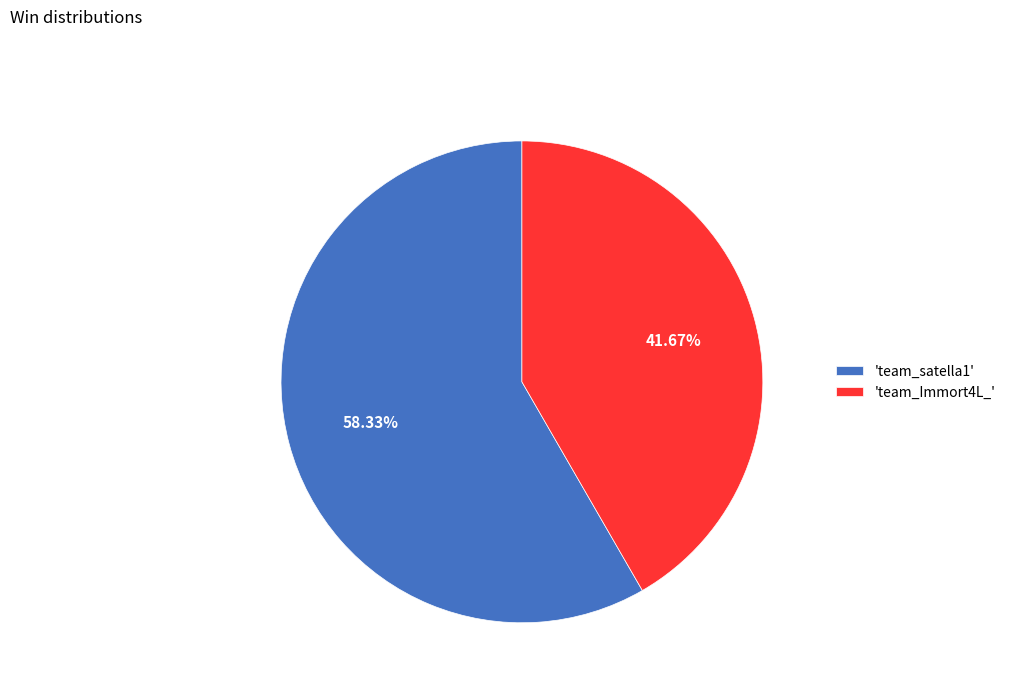

Between 'team_Immort4L_' and 'team_satella1', which is larger?

'team_satella1'